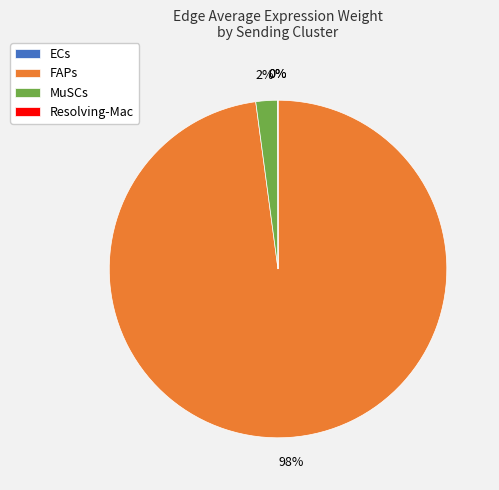

To the nearest percent, what is the difference between the largest and smallest slice percentages?

98%